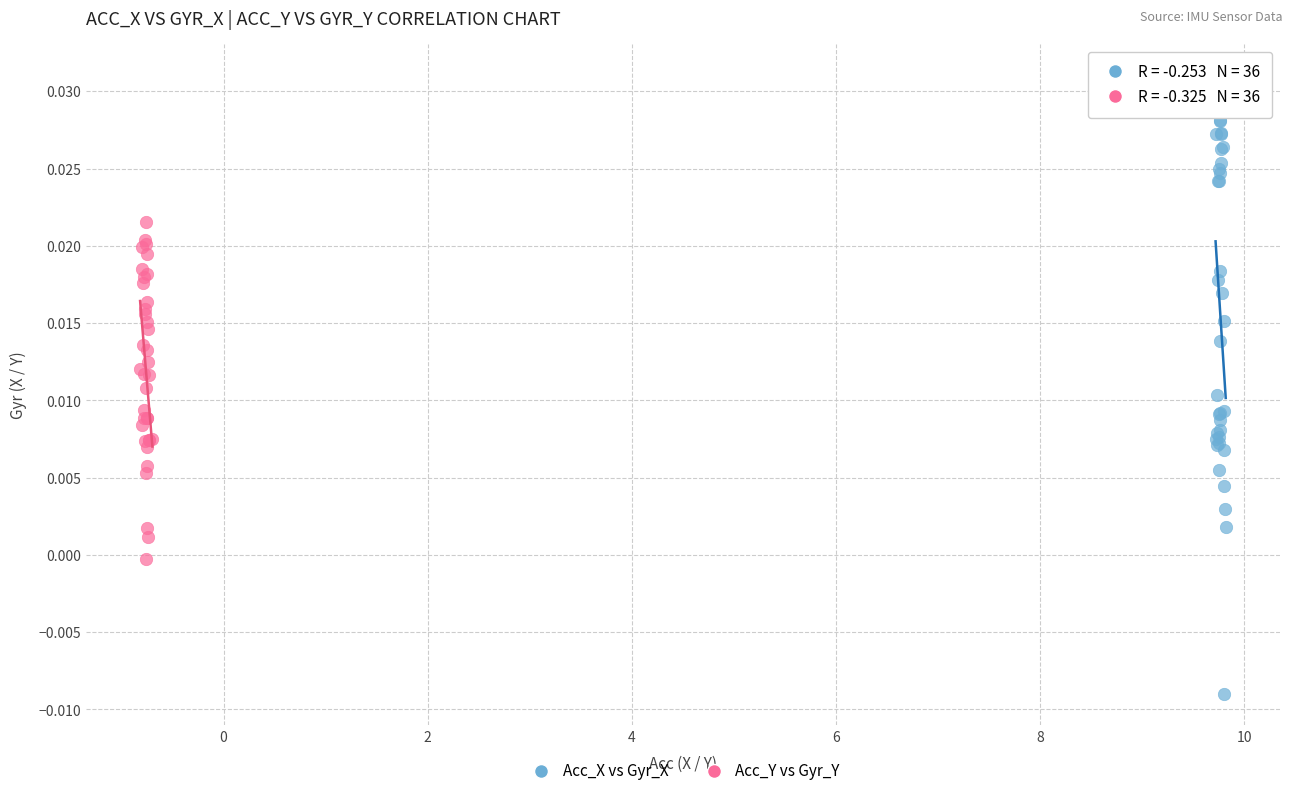

Which series contains the highest Y value?

Acc_X vs Gyr_X